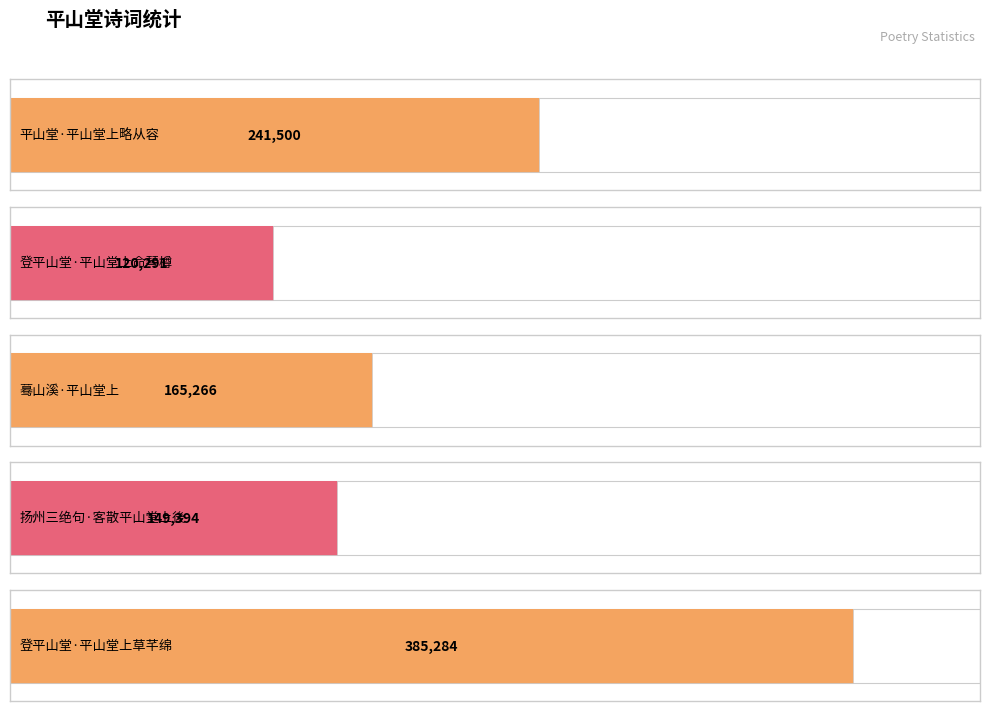

What is the sum of the values at 平山堂·平山堂上略从容 and 蓦山溪·平山堂上?

406766